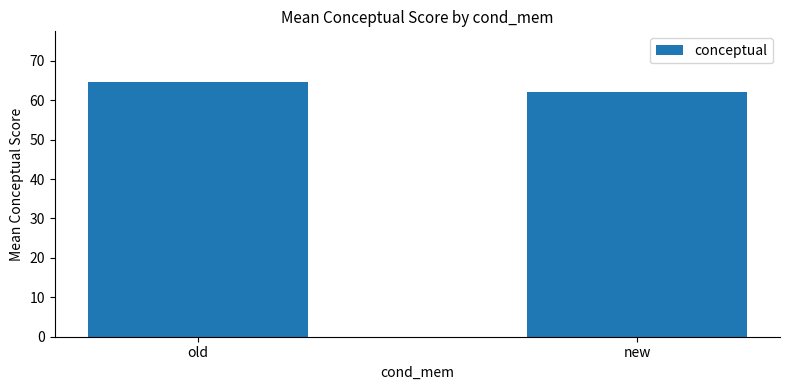

The chart shows a value of 64.6 at old. True or false?

True